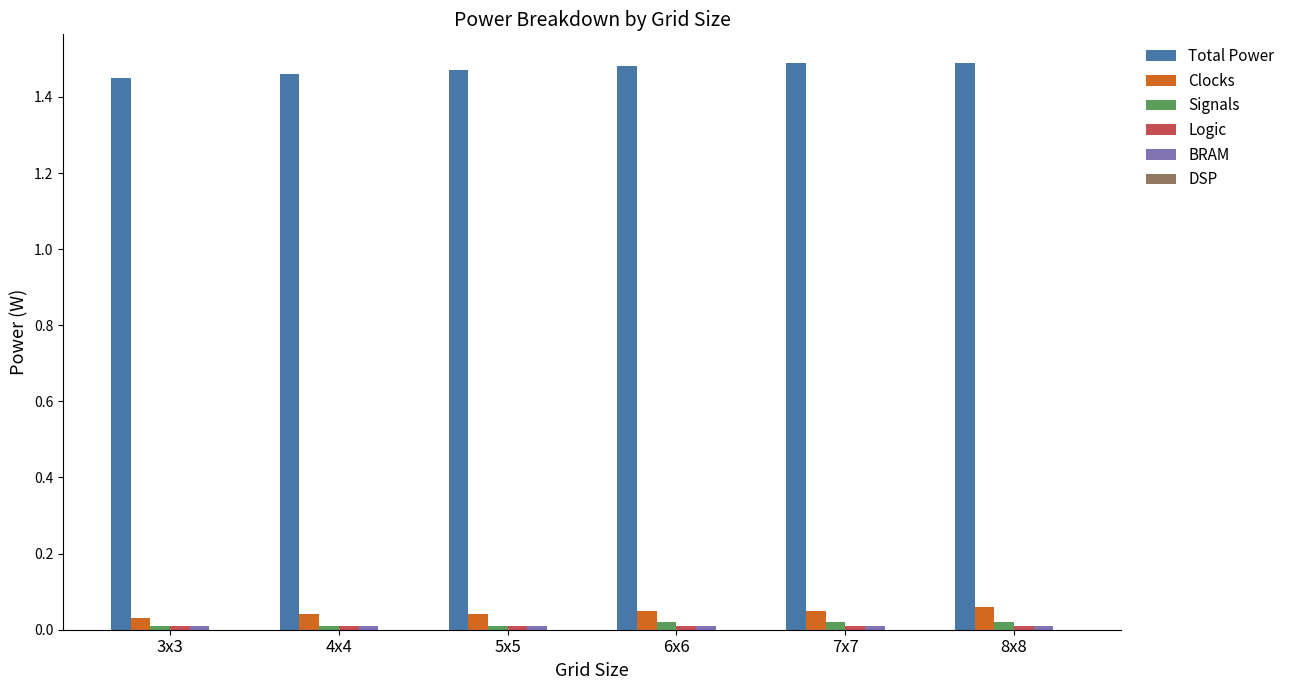

True or false: Signals has a value of 0.0 at 5x5.

True